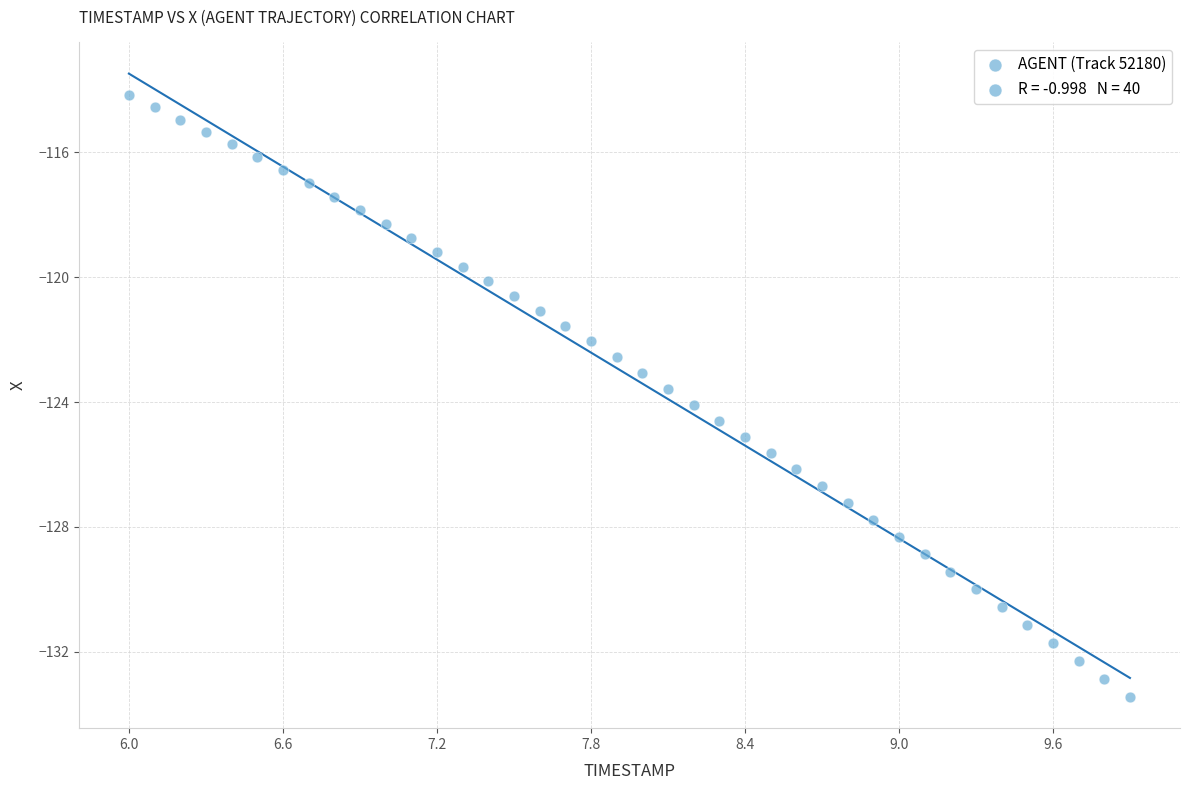

What is the range of Y values (max minus min)?

19.3